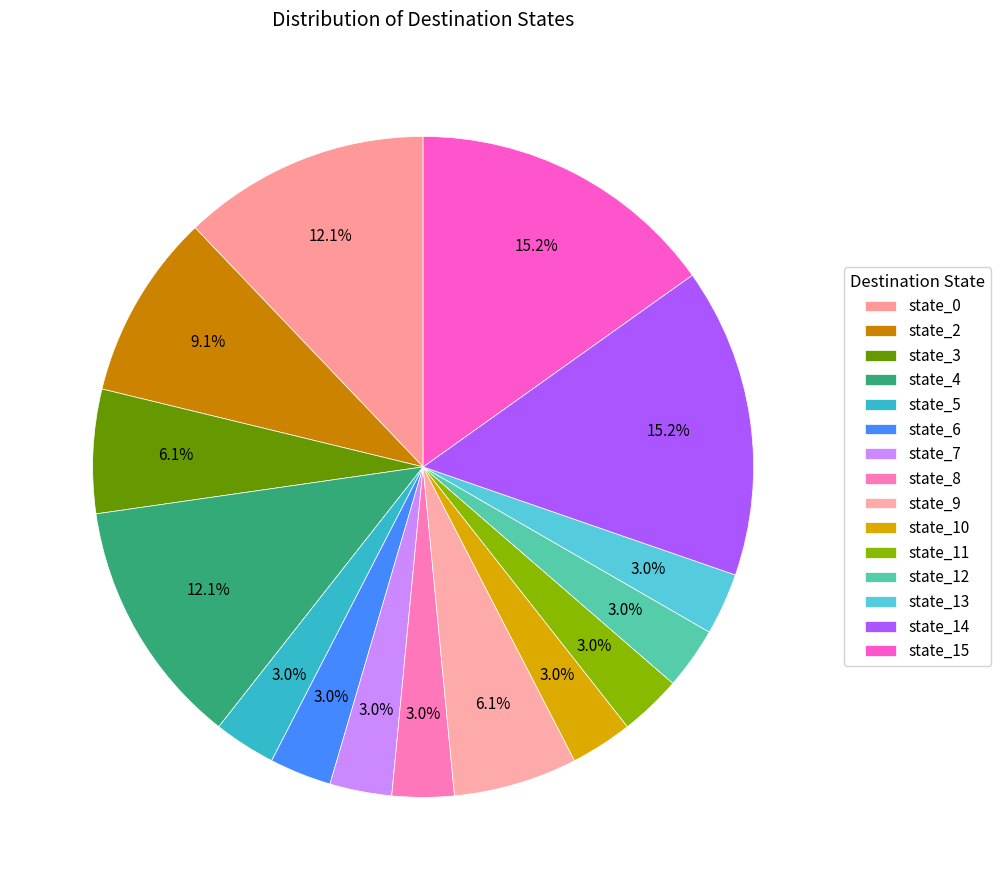

Count the number of slices in the pie.

15